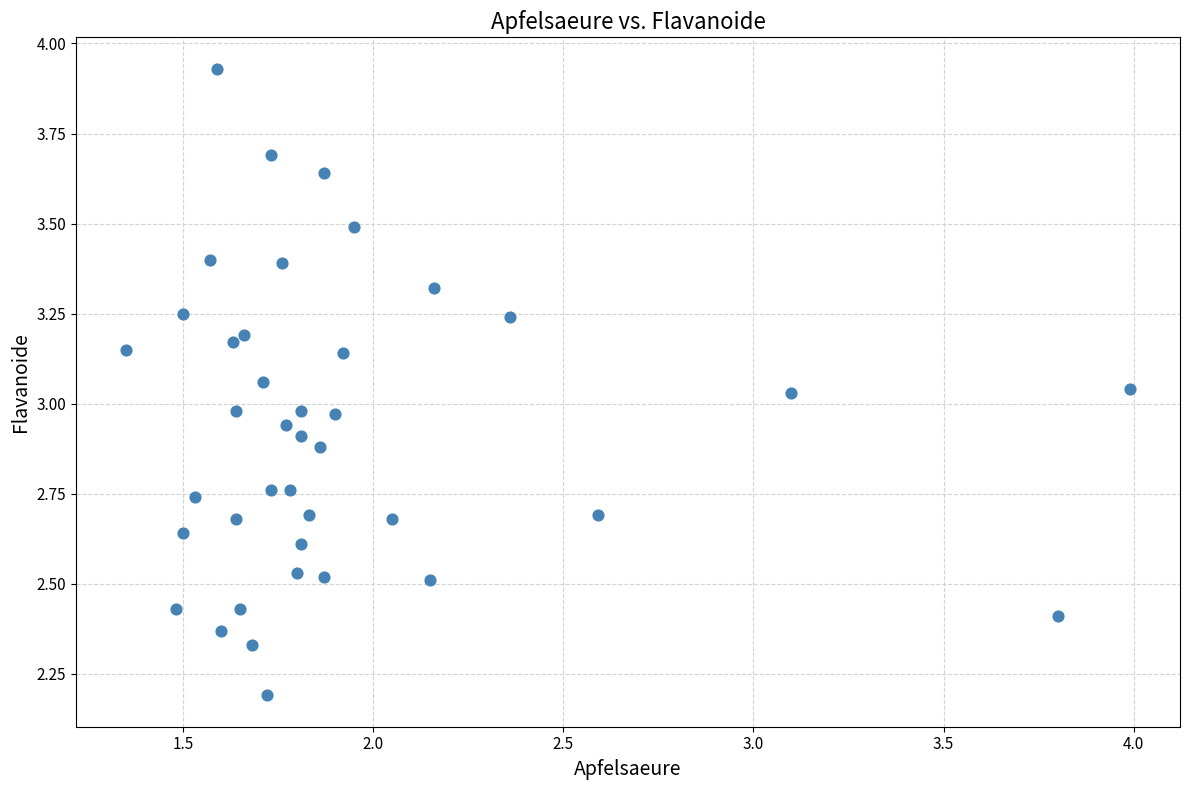

What is the range of Y values (max minus min)?

1.7